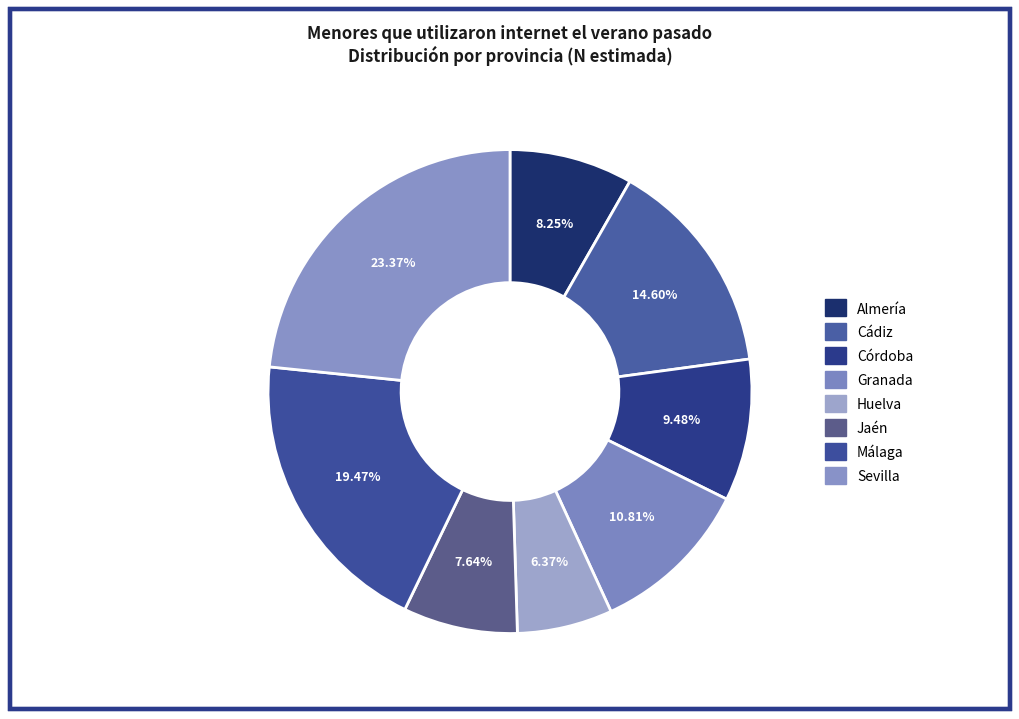

How many segments does this pie chart have?

8